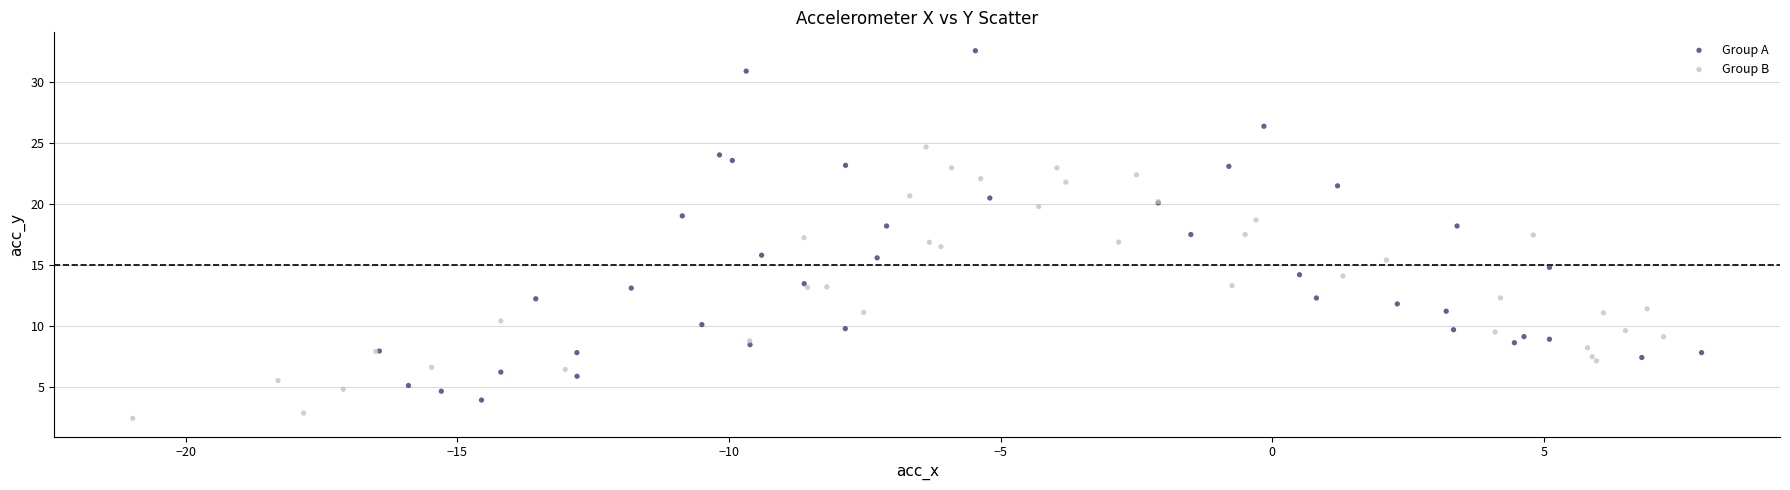

Which series reaches the minimum Y coordinate?

Group B